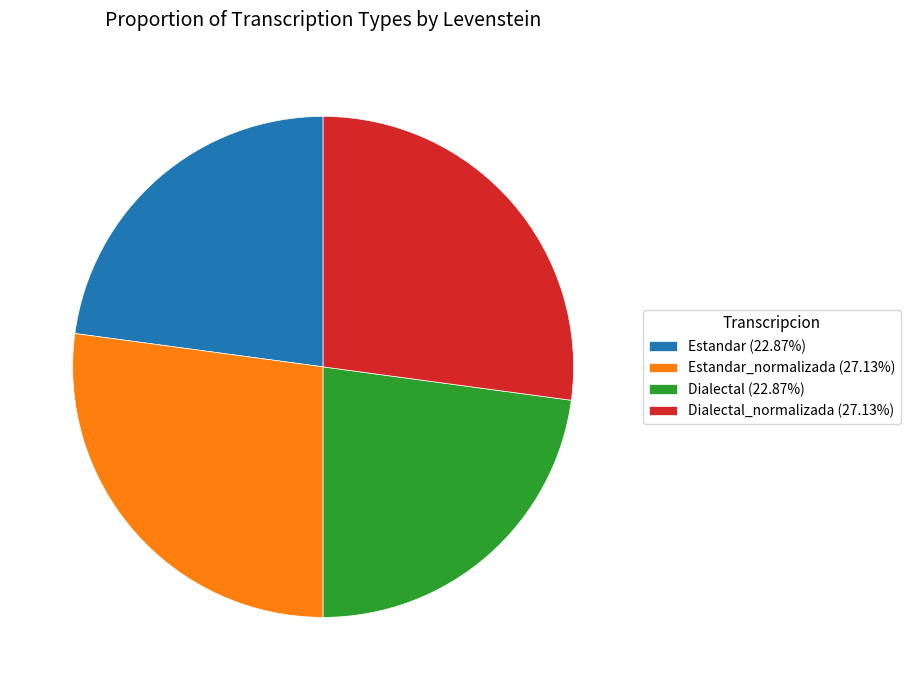

Do Estandar (22.87%) and Dialectal (22.87%) together represent more than half of the pie?

No